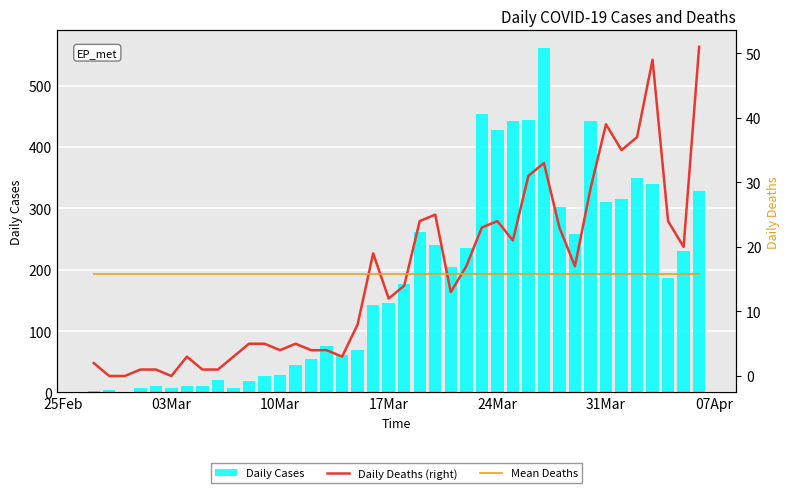

What is the sum of all Daily Cases values?

7258